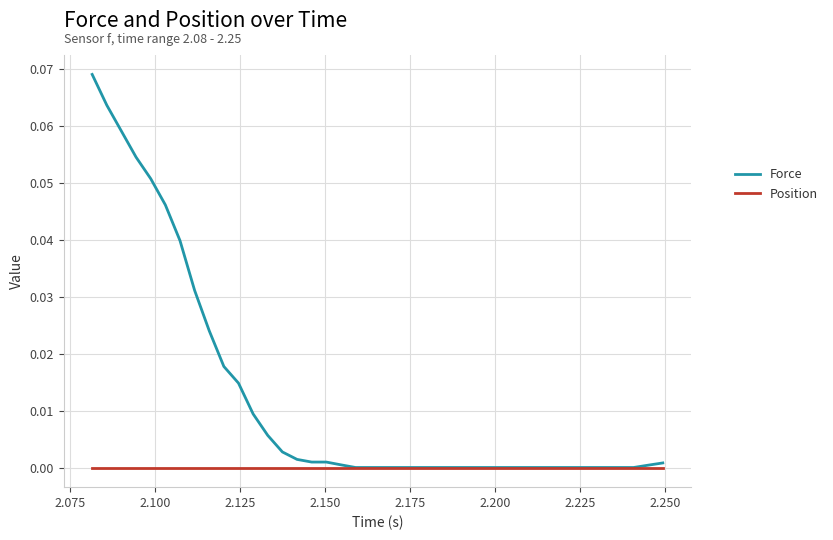

Which series has the largest range (max minus min)?

Force